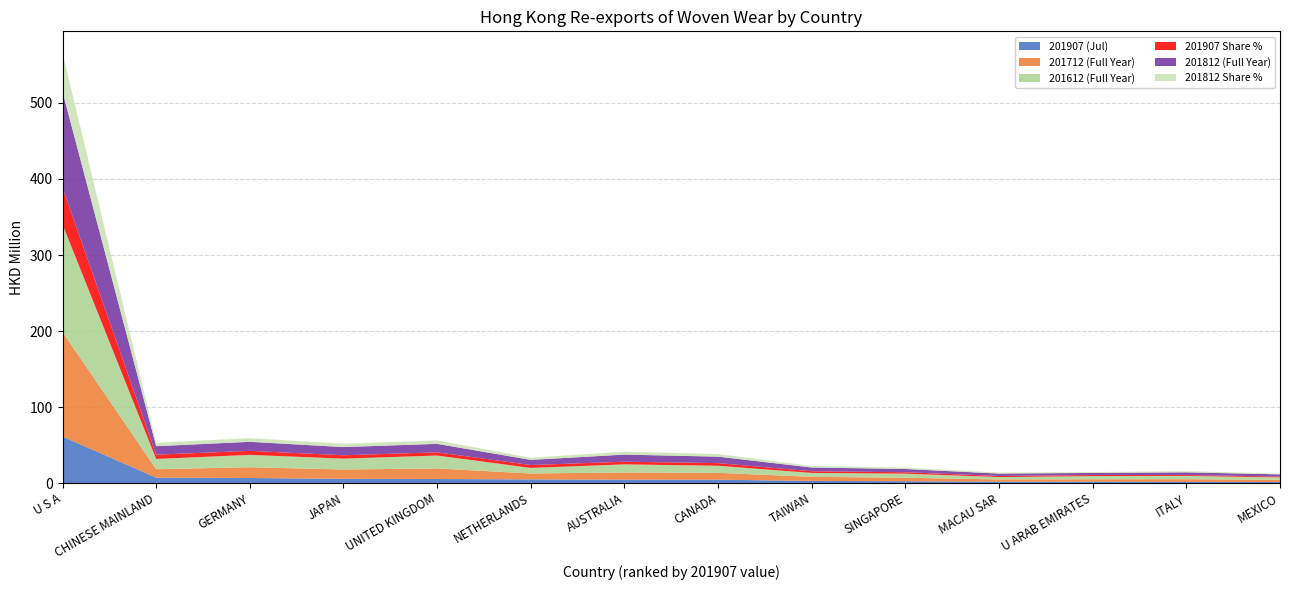

Reading right to left, transcribe all the data shown in this chart.

201907 (Jul): MEXICO=1.4	ITALY=1.5	U ARAB EMIRATES=1.7	MACAU SAR=1.8	SINGAPORE=2.4	TAIWAN=2.8	CANADA=4.4	AUSTRALIA=4.4	NETHERLANDS=4.8	UNITED KINGDOM=5.3	JAPAN=5.5	GERMANY=6.6	CHINESE MAINLAND=7.1	U S A=61.2
201712 (Full Year): MEXICO=2.8	ITALY=3.6	U ARAB EMIRATES=3.2	MACAU SAR=2.9	SINGAPORE=4.6	TAIWAN=5.4	CANADA=9.0	AUSTRALIA=9.5	NETHERLANDS=7.7	UNITED KINGDOM=13.9	JAPAN=12.2	GERMANY=14.2	CHINESE MAINLAND=11.1	U S A=137.5
201612 (Full Year): MEXICO=3.2	ITALY=4.3	U ARAB EMIRATES=4.2	MACAU SAR=3.1	SINGAPORE=5.3	TAIWAN=5.2	CANADA=9.3	AUSTRALIA=10.6	NETHERLANDS=7.4	UNITED KINGDOM=17.0	JAPAN=14.4	GERMANY=16.3	CHINESE MAINLAND=13.5	U S A=141.5
201907 Share %: MEXICO=1.1	ITALY=1.2	U ARAB EMIRATES=1.4	MACAU SAR=1.4	SINGAPORE=1.9	TAIWAN=2.2	CANADA=3.5	AUSTRALIA=3.5	NETHERLANDS=3.8	UNITED KINGDOM=4.2	JAPAN=4.4	GERMANY=5.3	CHINESE MAINLAND=5.6	U S A=48.6
201812 (Full Year): MEXICO=2.9	ITALY=3.6	U ARAB EMIRATES=2.8	MACAU SAR=3.1	SINGAPORE=4.3	TAIWAN=4.9	CANADA=8.5	AUSTRALIA=9.3	NETHERLANDS=6.8	UNITED KINGDOM=11.2	JAPAN=10.8	GERMANY=11.9	CHINESE MAINLAND=11.2	U S A=125.9
201812 Share %: MEXICO=1.2	ITALY=1.4	U ARAB EMIRATES=1.1	MACAU SAR=1.3	SINGAPORE=1.7	TAIWAN=2.0	CANADA=3.5	AUSTRALIA=3.8	NETHERLANDS=2.8	UNITED KINGDOM=4.5	JAPAN=4.4	GERMANY=4.8	CHINESE MAINLAND=4.5	U S A=51.2